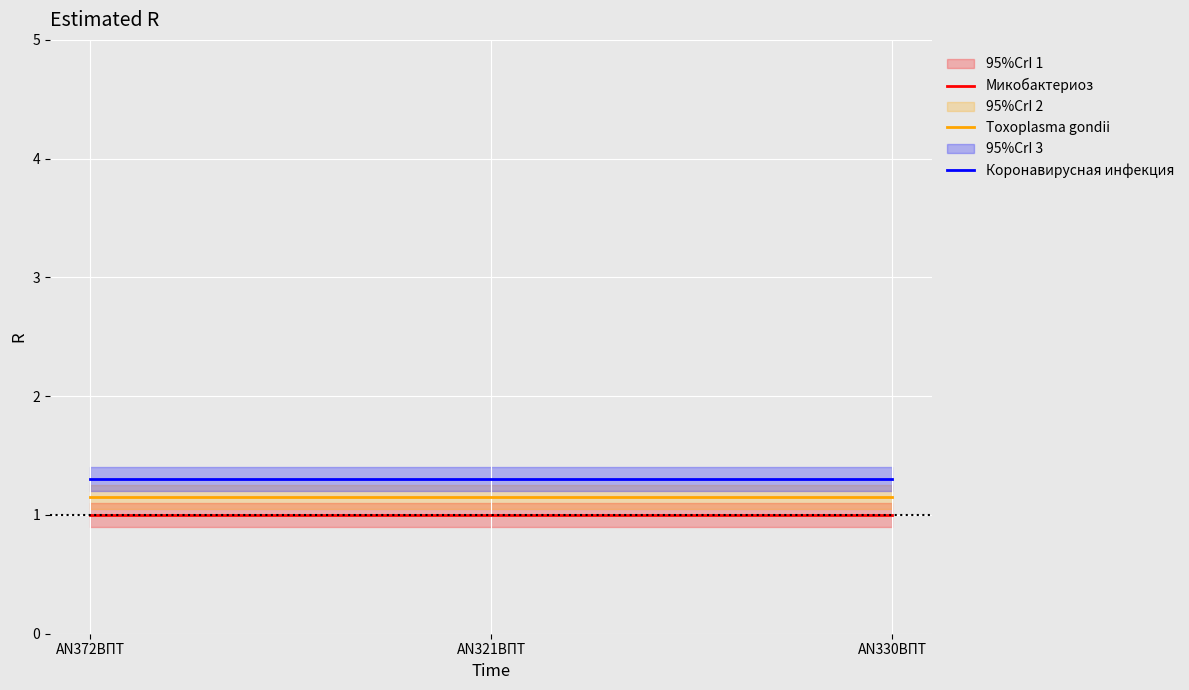

What is the label of the 1st point from the left?

AN372ВПТ